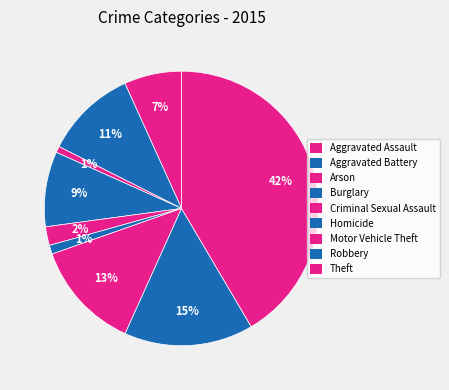

Combined, what portion of the pie is Burglary and Theft?

50.4%